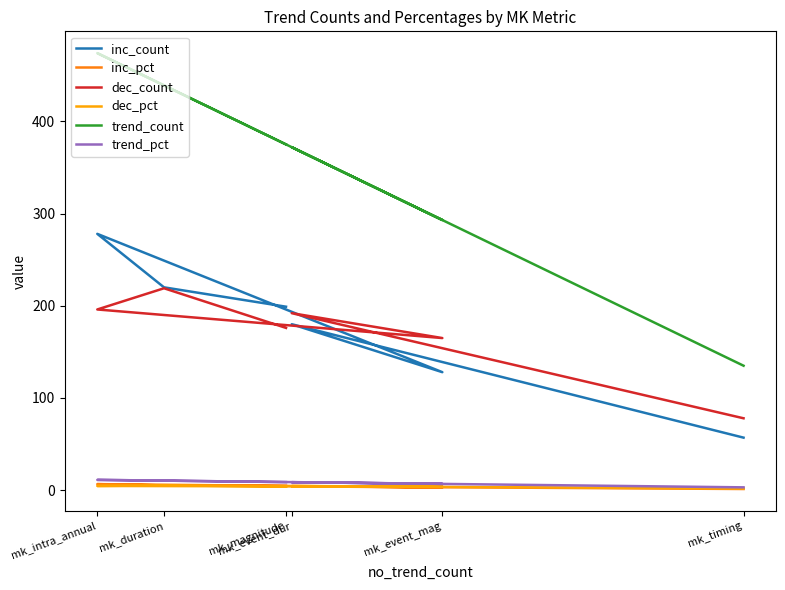

Which series has the largest total across all categories?

trend_count